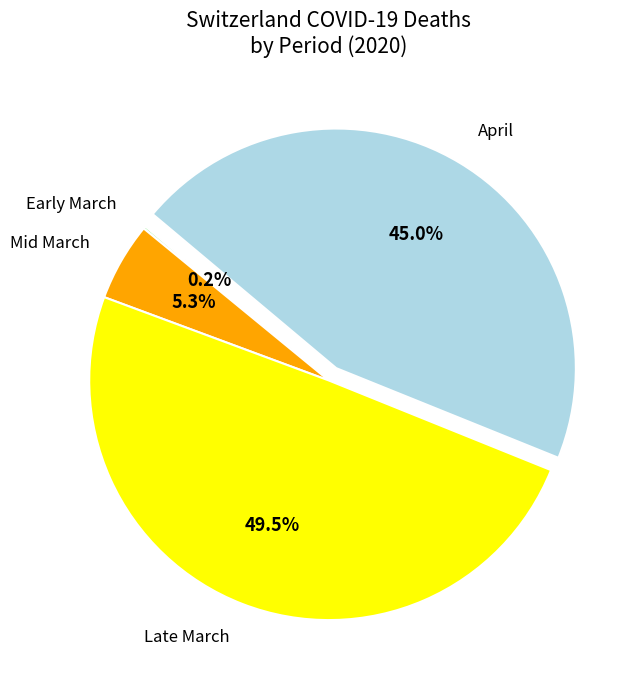

Does any single category account for the majority?

No